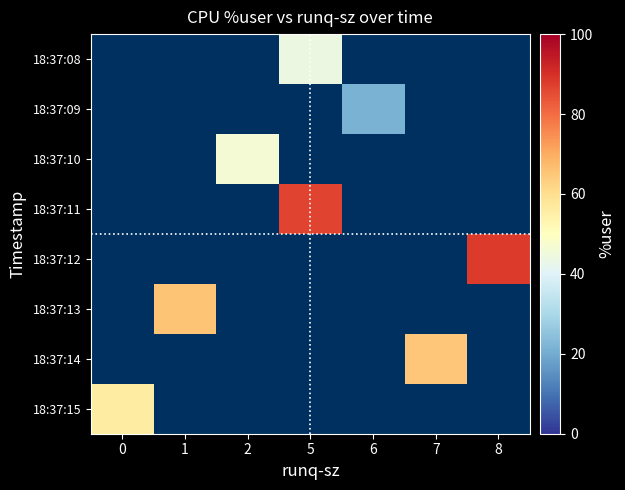

Where does the row_0 series first go above 44?

5